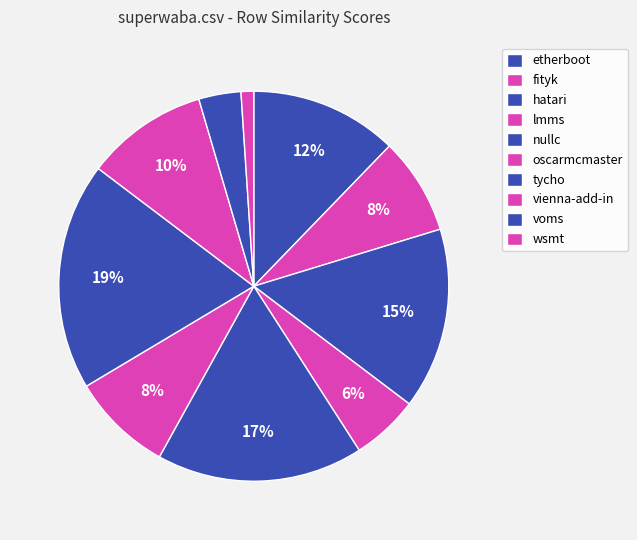

Count the number of slices in the pie.

10